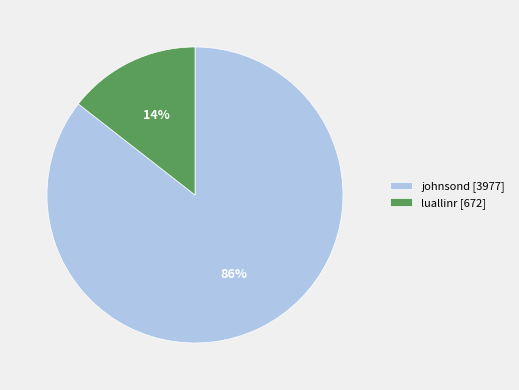

Is it true that luallinr is 4% of the pie?

False